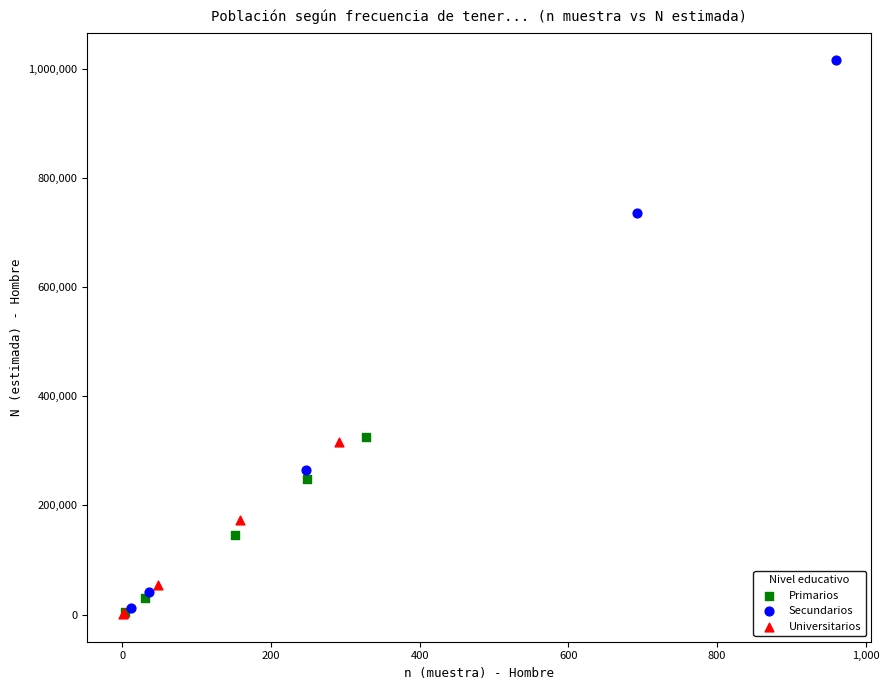

Which series contains the highest Y value?

Secundarios